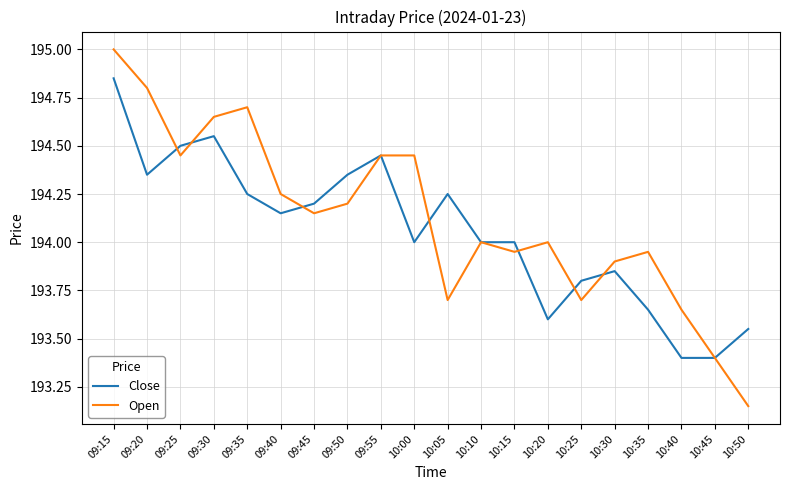

Where does the Close series first go above 194?

09:15